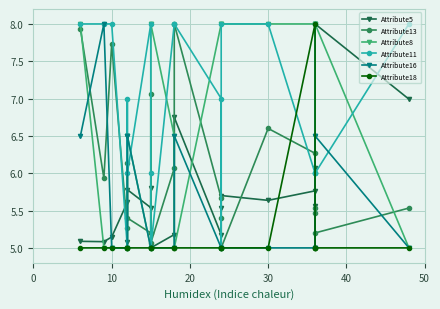

At 0, list the series in order from smallest to largest.

Attribute18, Attribute5, Attribute16, Attribute13, Attribute8, Attribute11